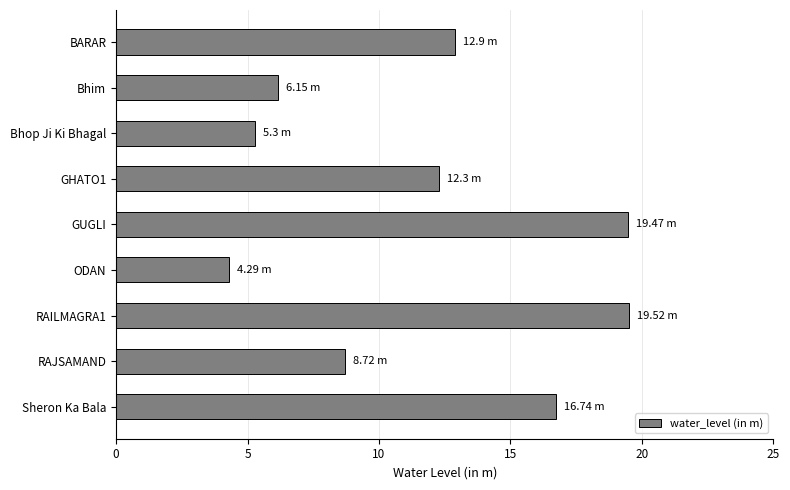

What is the average value?

11.7